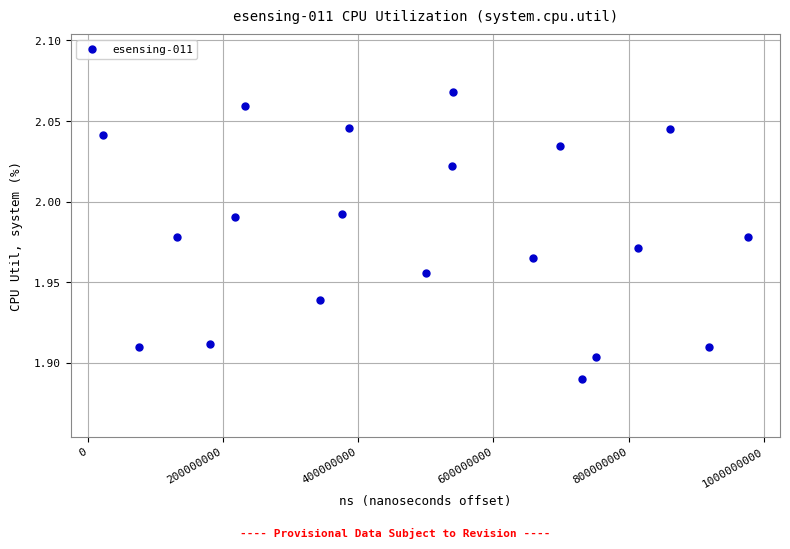

What is the range of X values (max minus min)?

953885666.0